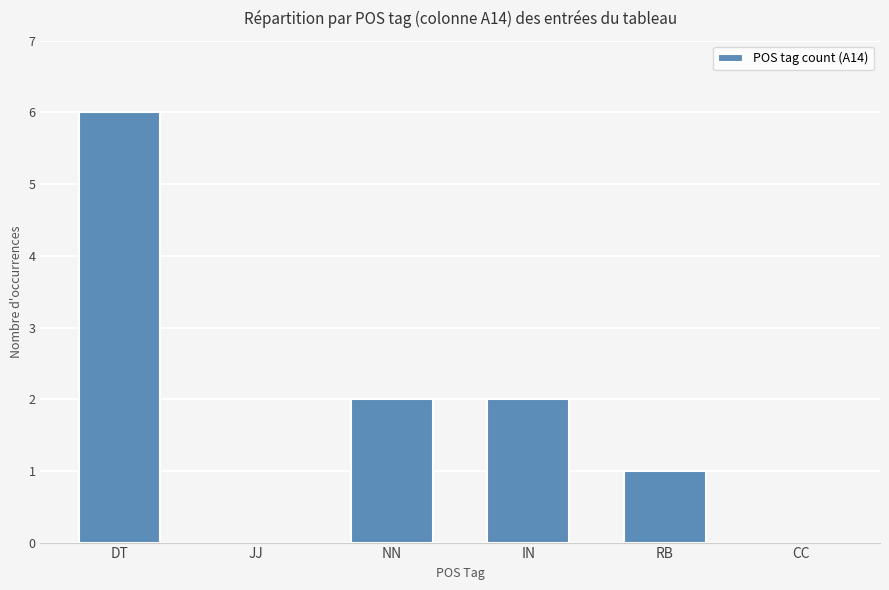

True or false: the data shows 2 at IN.

True